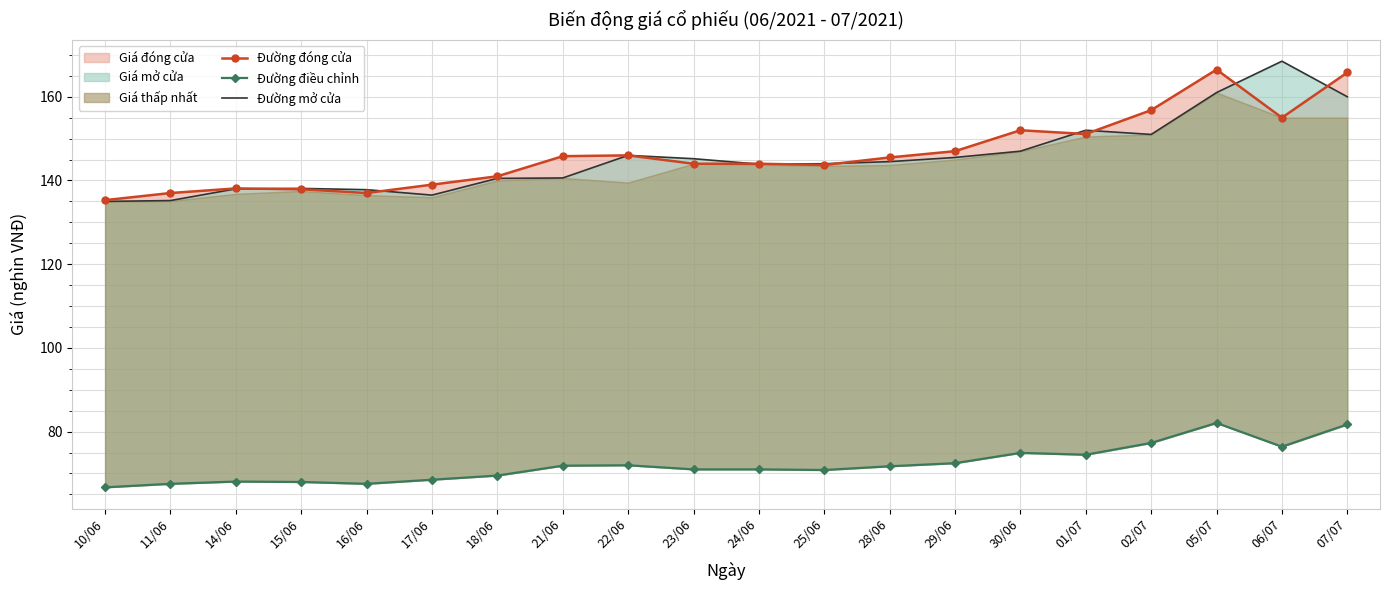

What is the total value across all series at 14/06?

344.2